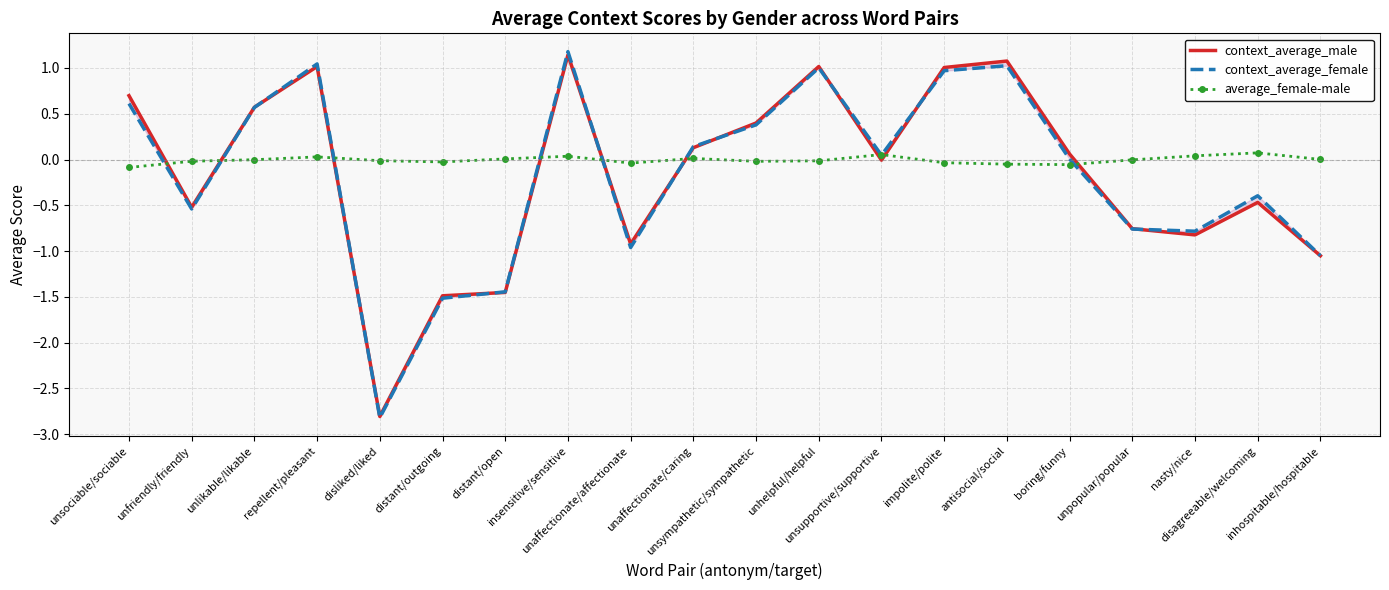

The average_female-male series shows -0.0 at distant/outgoing. True or false?

True